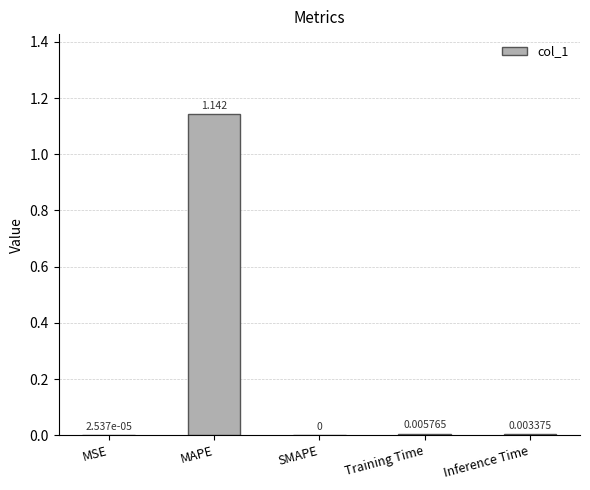

Which has a higher value, MSE or Inference Time?

Inference Time